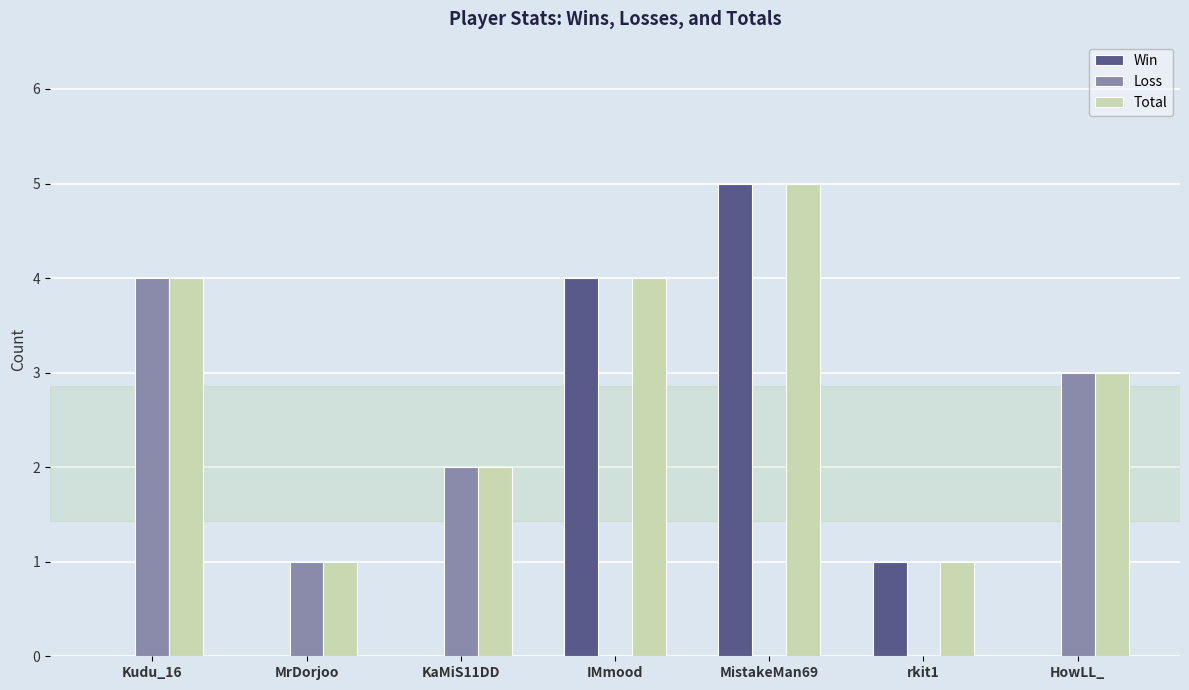

How many Win values are between 0 and 4?

6